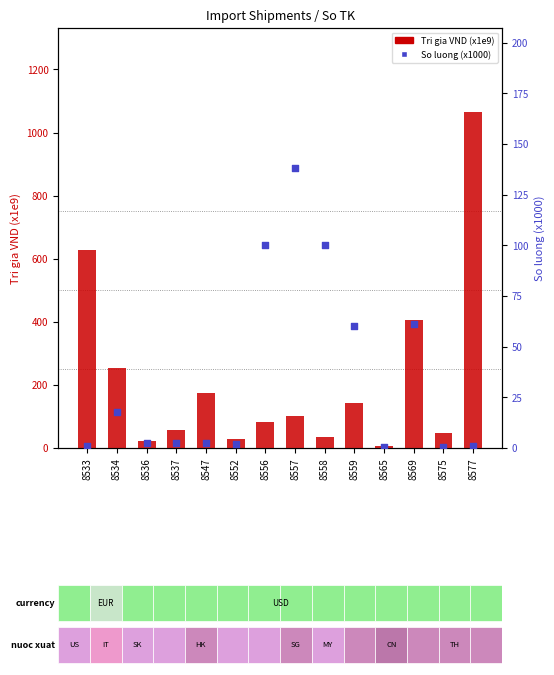

Is the value of So luong (x1000) at 8557 greater than the value of Tri gia VND (x1e9) at 8575?

Yes